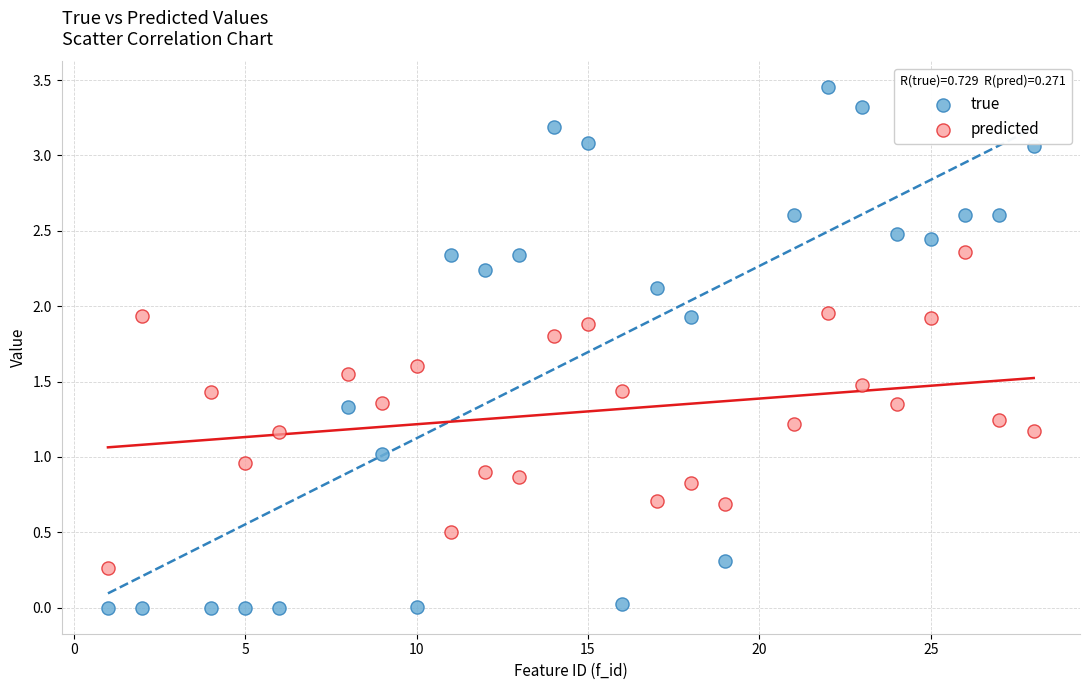

What is the X range (max minus min) for the scatter plot?

27.0